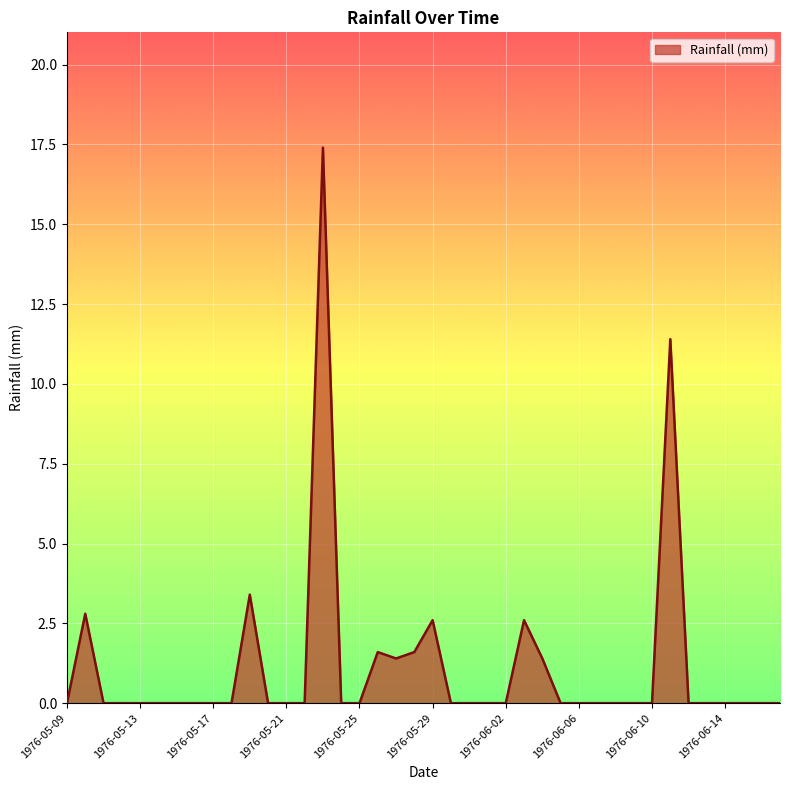

Reading left to right, transcribe all the data shown in this chart.

0.0	2.8	0.0	0.0	0.0	0.0	0.0	0.0	0.0	0.0	3.4	0.0	0.0	0.0	17.4	0.0	0.0	1.6	1.4	1.6	2.6	0.0	0.0	0.0	0.0	2.6	1.4	0.0	0.0	0.0	0.0	0.0	0.0	11.4	0.0	0.0	0.0	0.0	0.0	0.0